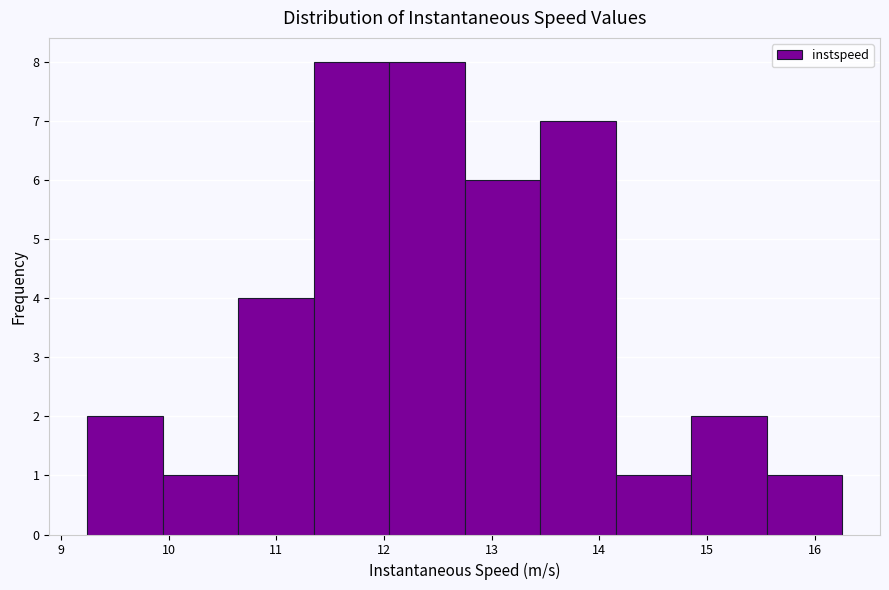

Reading left to right, transcribe this chart: for each bar, give the range it covers on the x-axis and its height. Neither the bar edges nor the heights are printed on the chart, so give them approximately, as read against the axes.

9.2 to 9.9: 2
9.9 to 10.6: 1
10.6 to 11.3: 4
11.3 to 12.0: 8
12.0 to 12.7: 8
12.7 to 13.5: 6
13.5 to 14.2: 7
14.2 to 14.9: 1
14.9 to 15.6: 2
15.6 to 16.3: 1